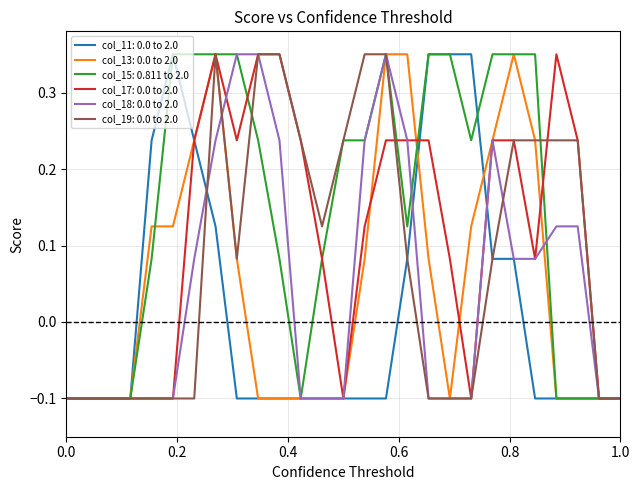

Which series has the widest spread of values?

col_11